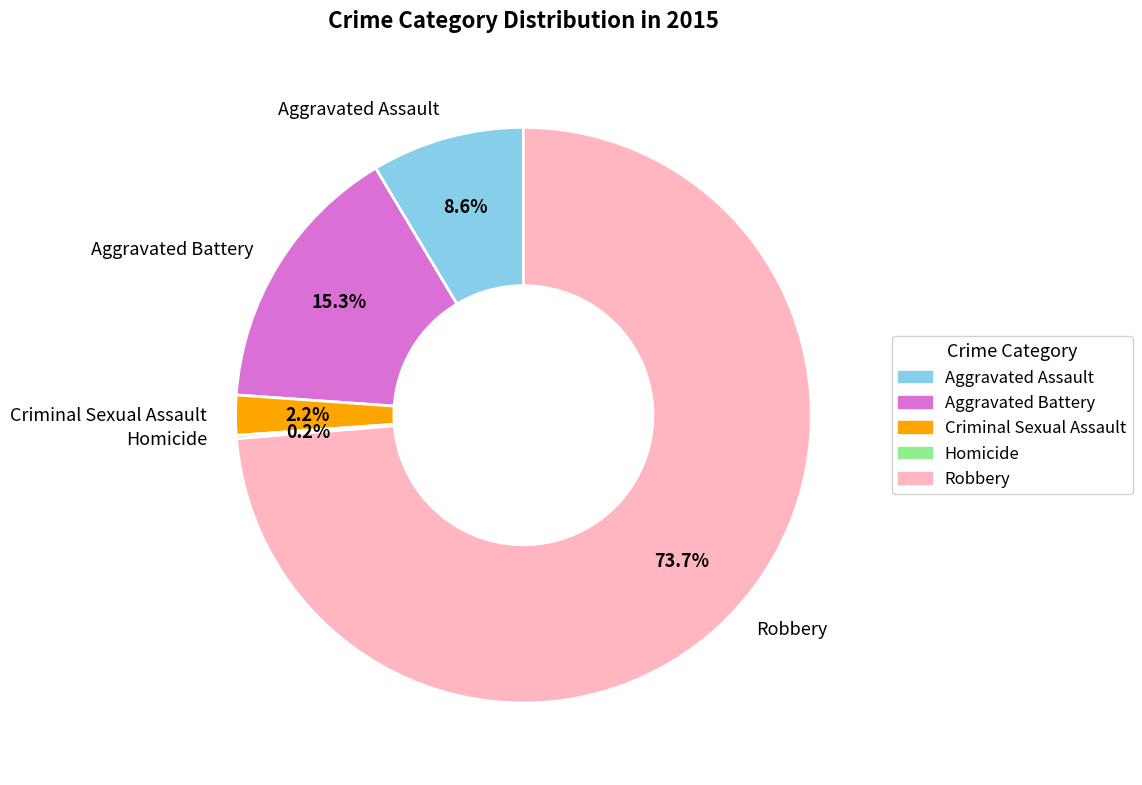

Approximately how many times larger is the value at Aggravated Battery compared to Robbery?

0.2